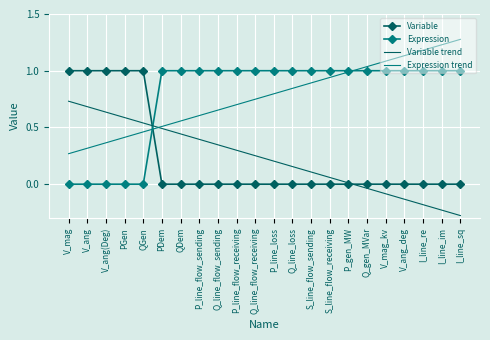

Count the Expression values in the range 1 to 2.

17